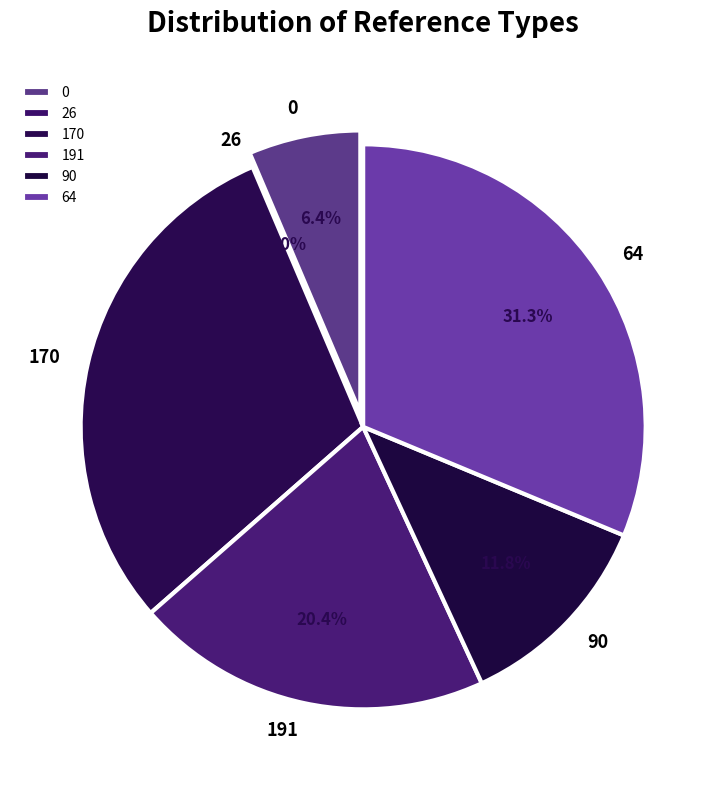

Which category has the biggest portion of the pie?

64